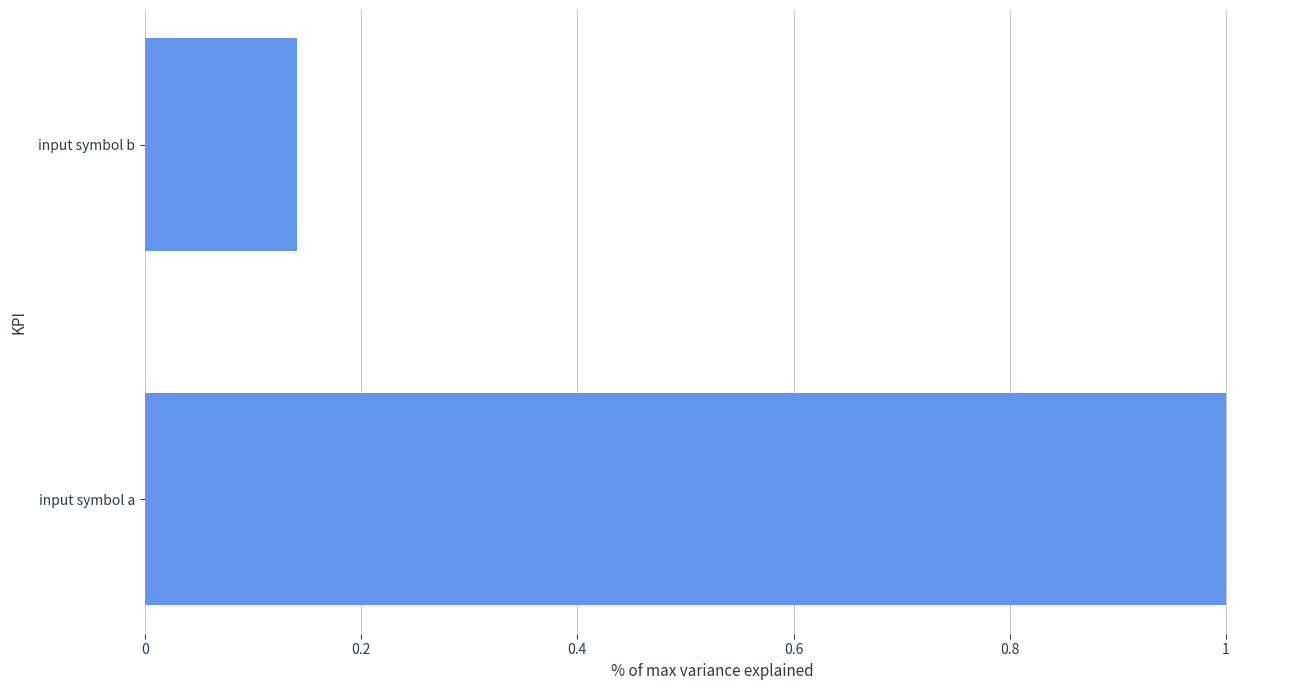

List the labels in order of value, largest first.

input symbol a, input symbol b